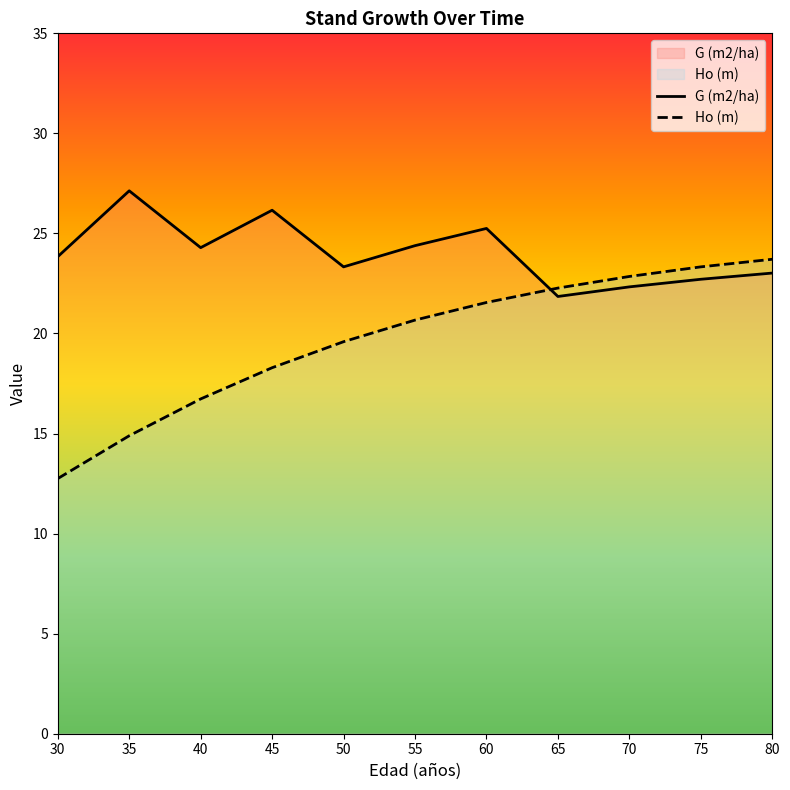

What are all the series names shown in the legend?

G (m2/ha), Ho (m)